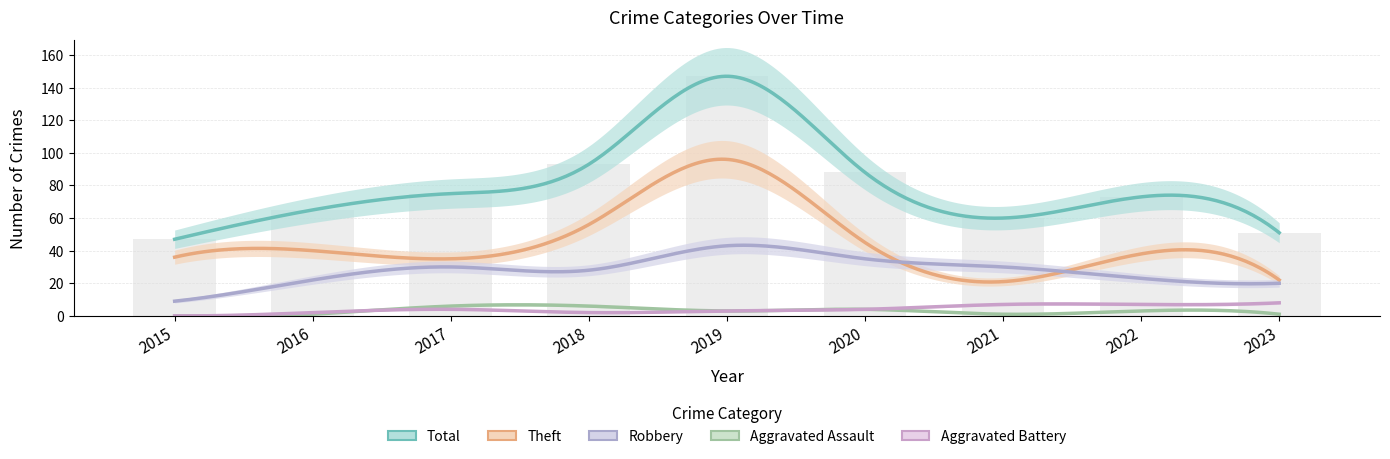

List the series in order of their peak value, highest first.

Total, Theft, Robbery, Aggravated Battery, Aggravated Assault